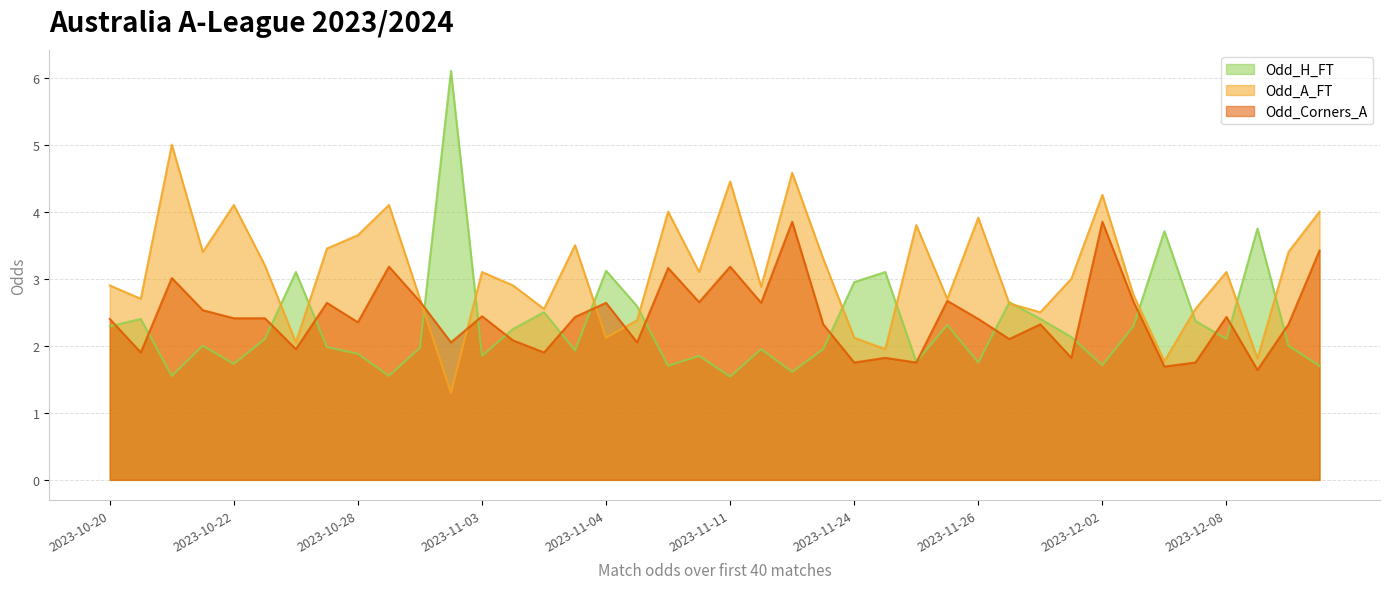

True or false: Odd_Corners_A has a value of 2.4 at 2023-12-08.

True